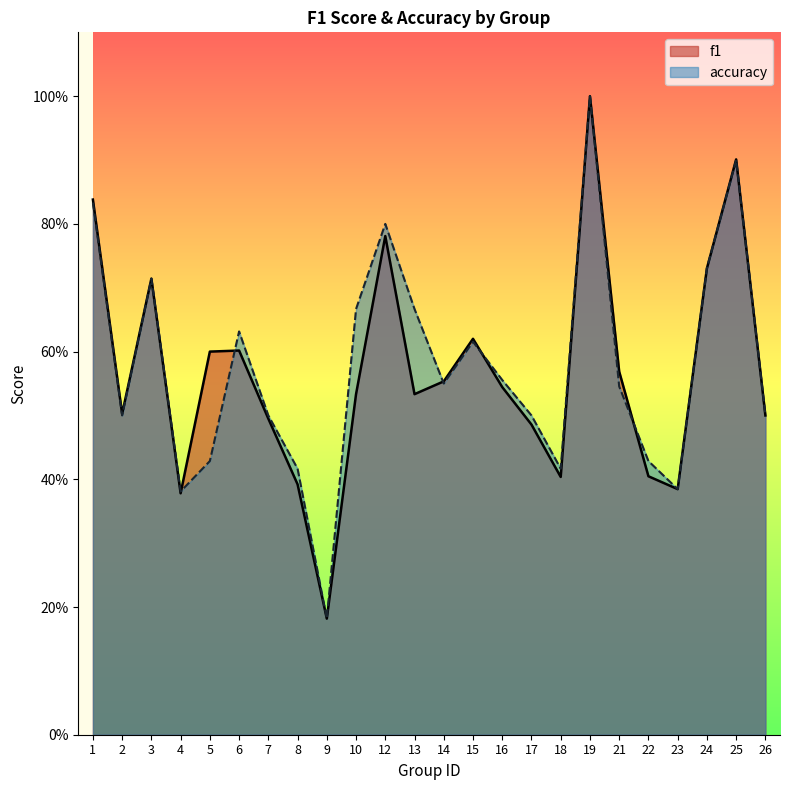

How many distinct data groups are displayed?

2